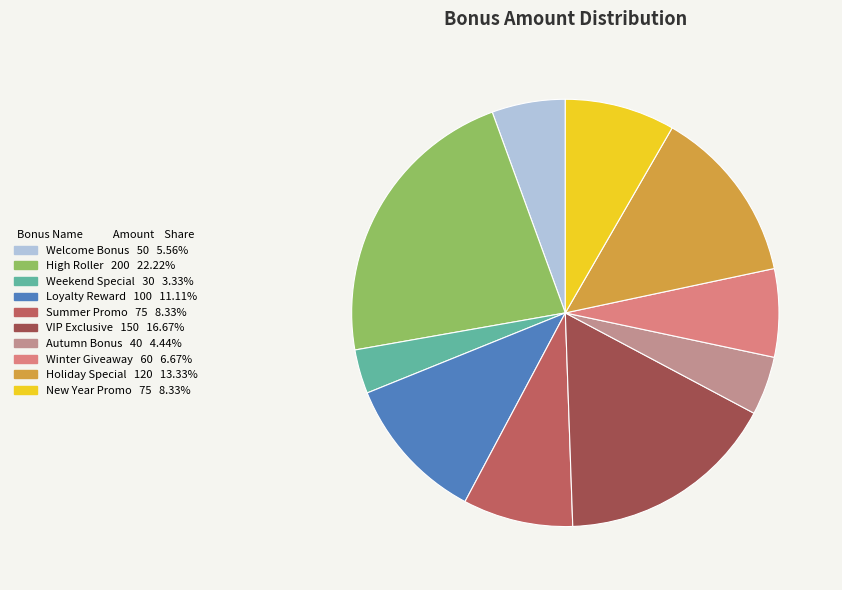

How many segments does this pie chart have?

10